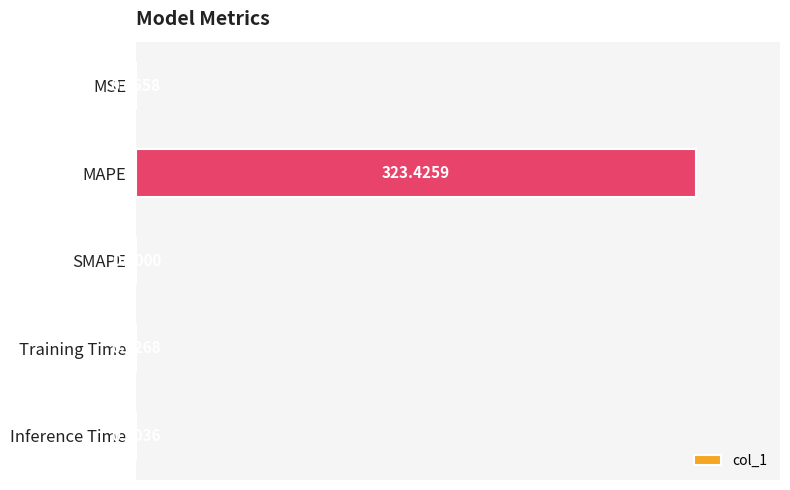

What is the sum of all values?

323.5